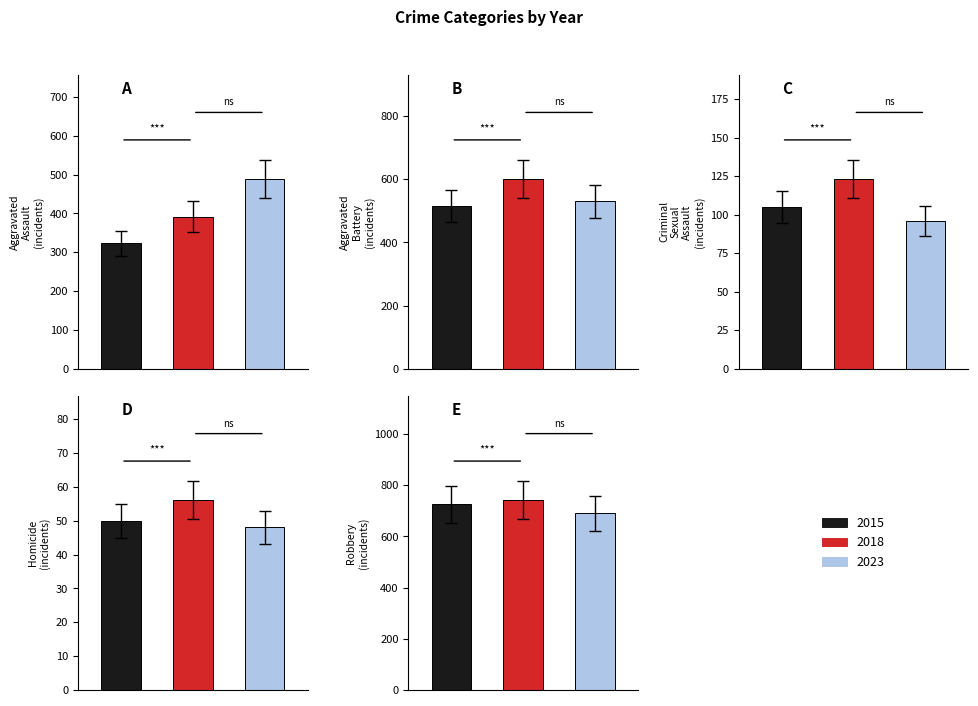

Is the value of Aggravated Assault at 2023 greater than the value of Robbery at 2019?

No